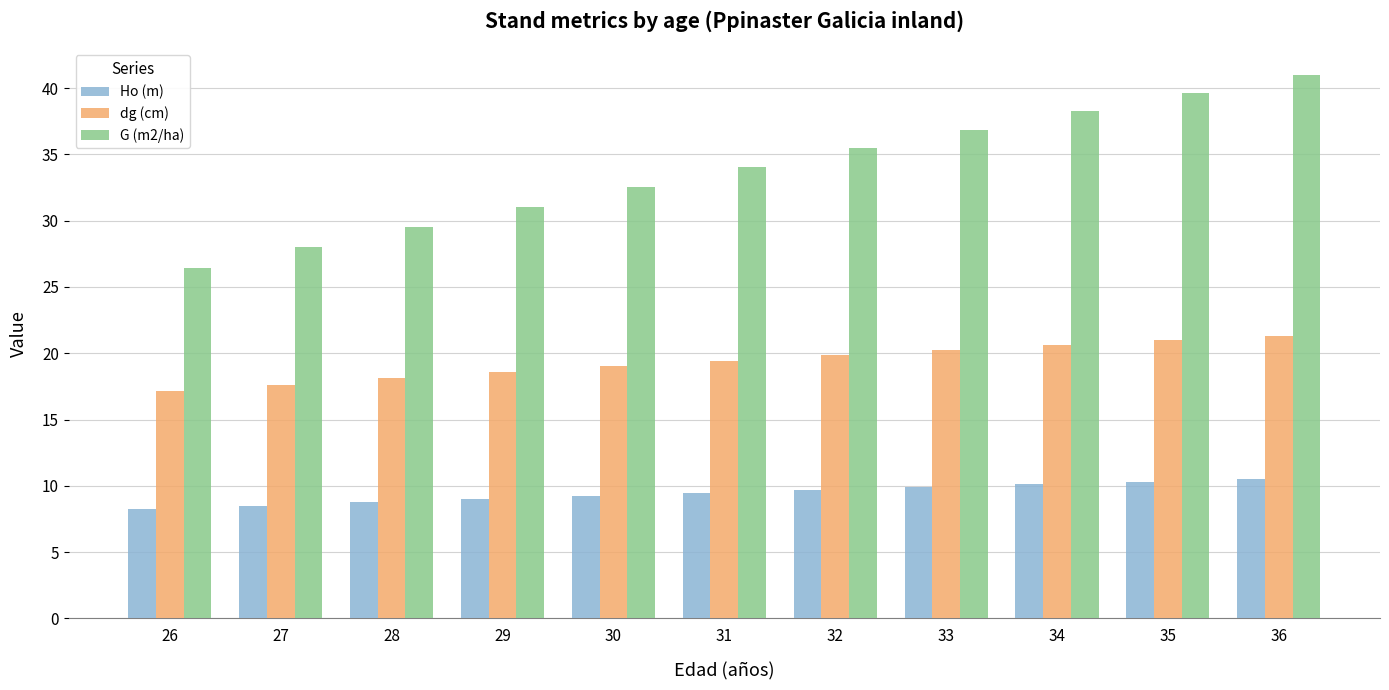

What is the difference between the second highest and minimum values in the Ho (m) series?

2.1